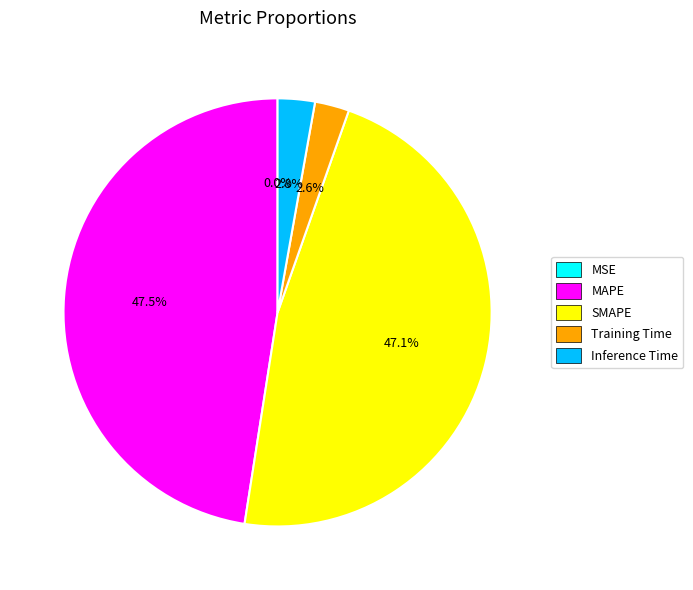

To the nearest percent, what percentage of the pie is SMAPE?

47%